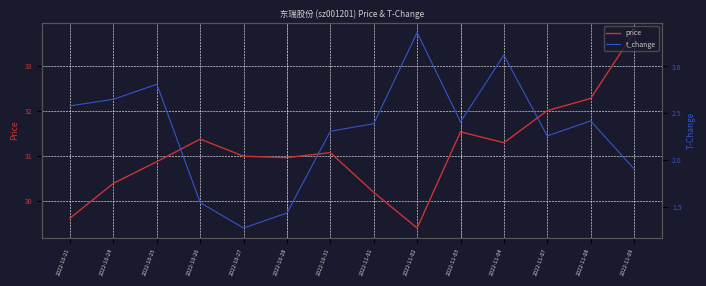

How many series are shown in this chart?

2